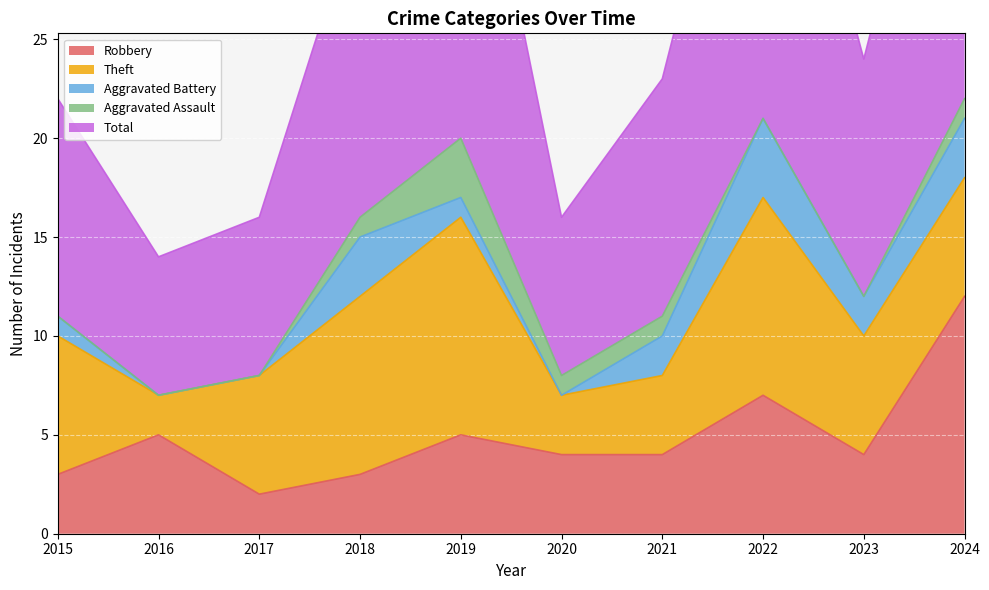

At which label does Total first exceed 12?

2018